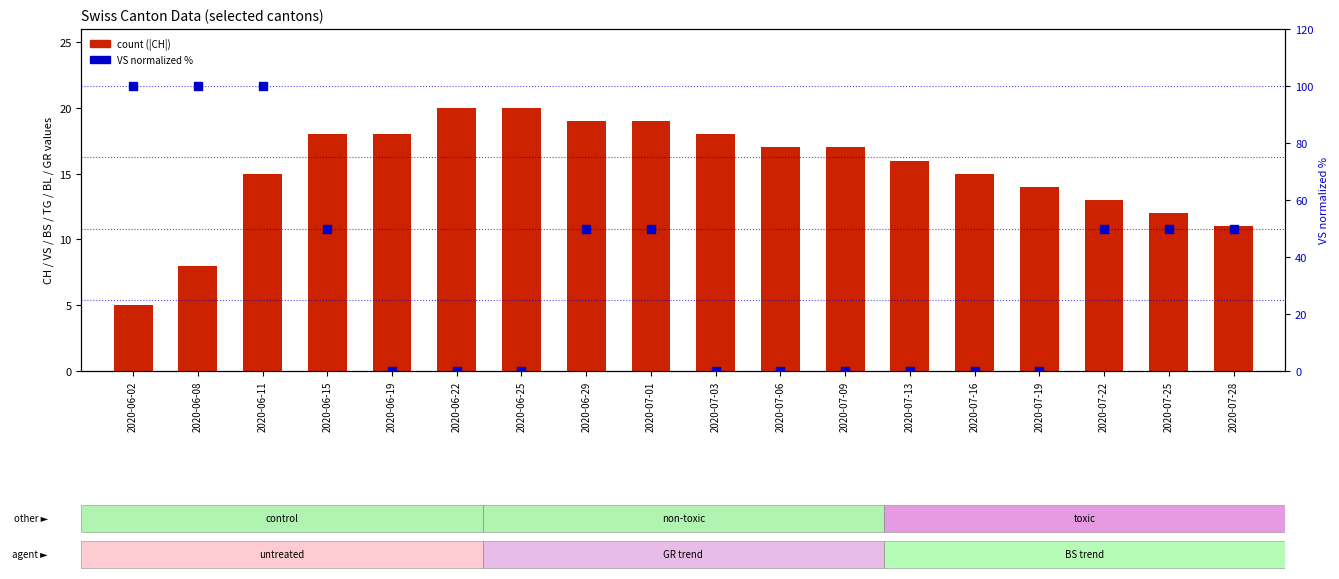

What is the total value across all series at 2020-06-19?

18.0